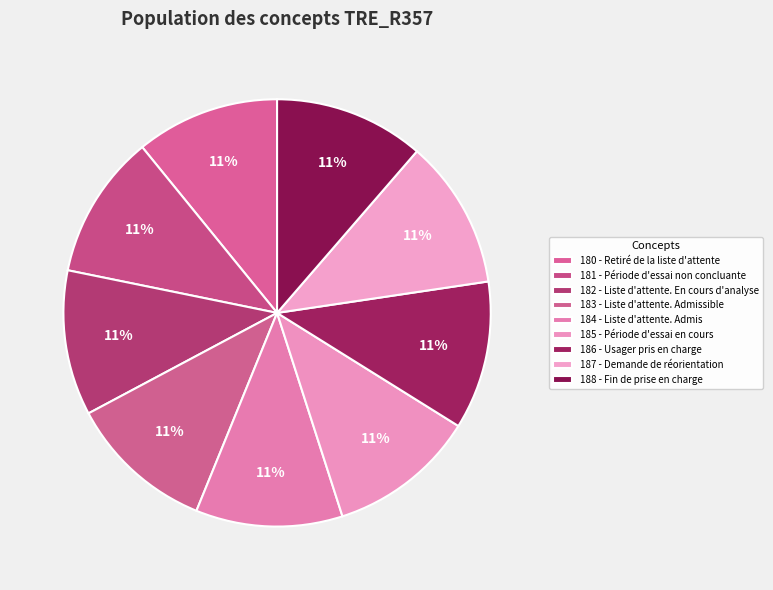

How many slices are in this pie chart?

9